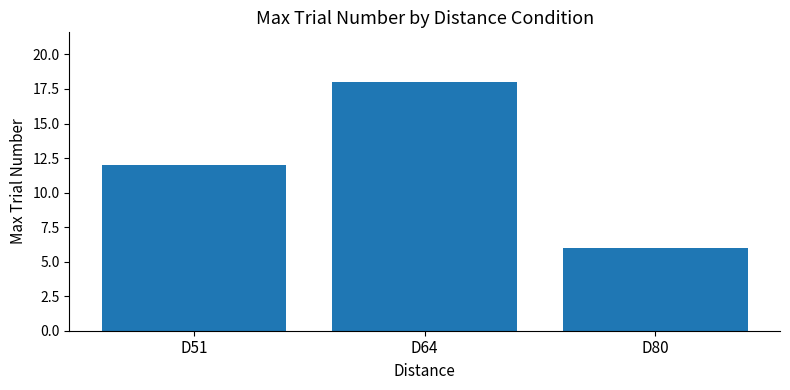

Read the value at D64, to the nearest 10.

20